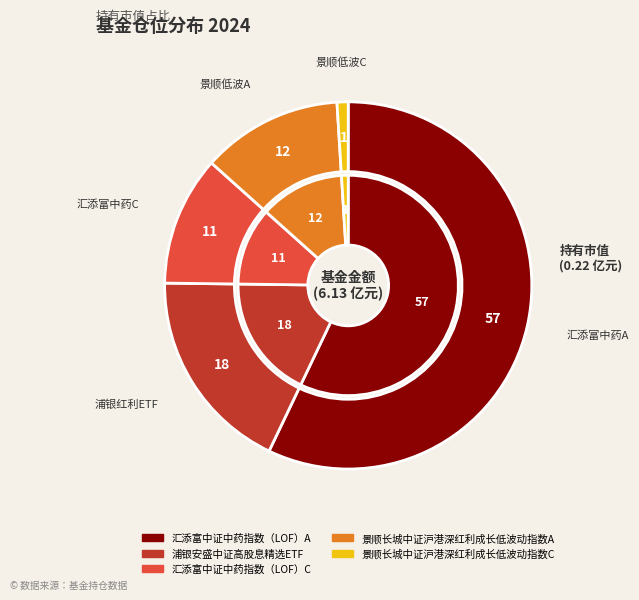

Rank the series at 浦银安盛中证高股息精选ETF from lowest to highest value.

outer, inner